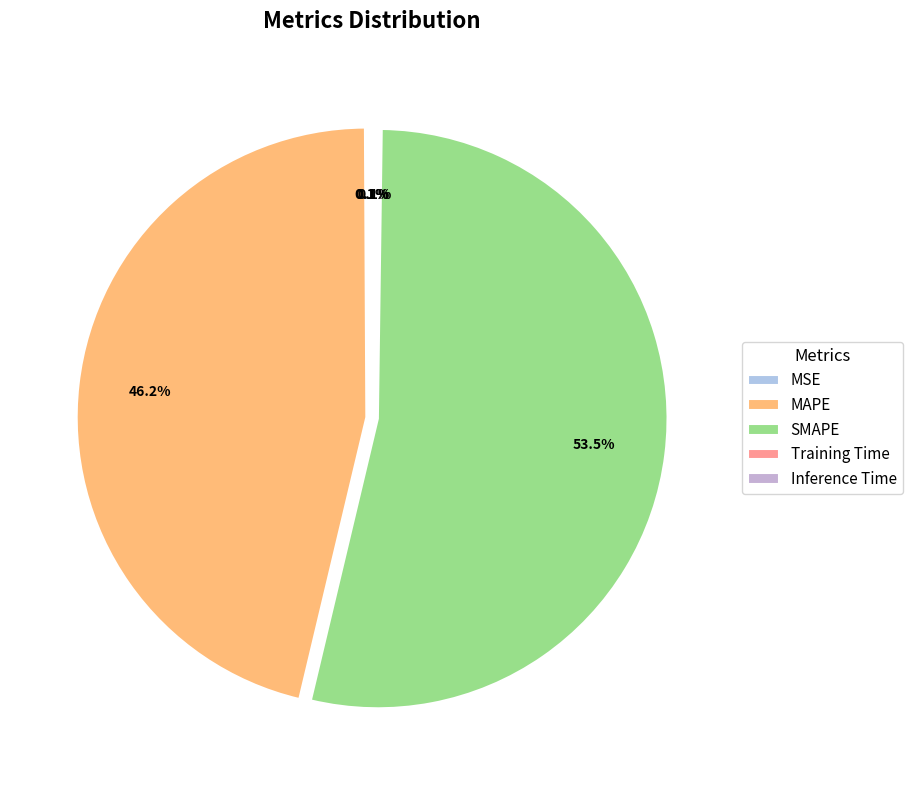

What is the smallest slice in the pie chart?

MSE